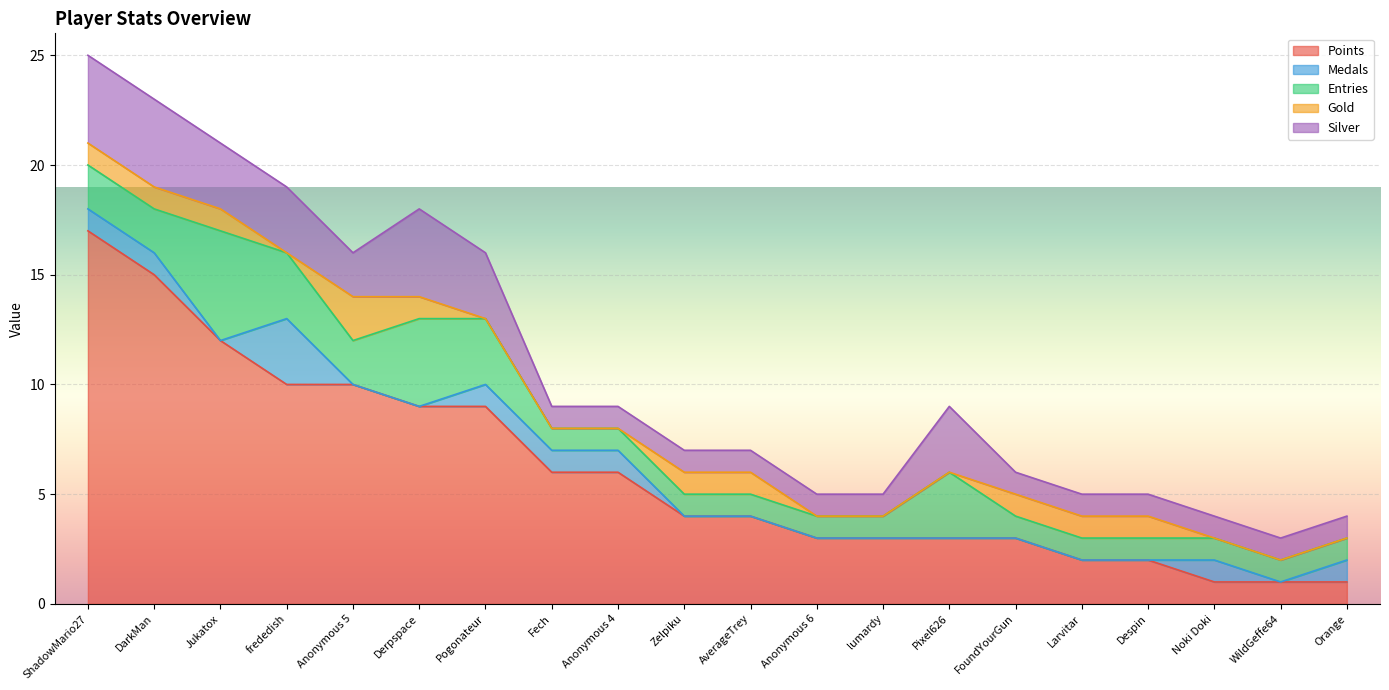

The value of Medals at Derpspace is 0. True or false?

True